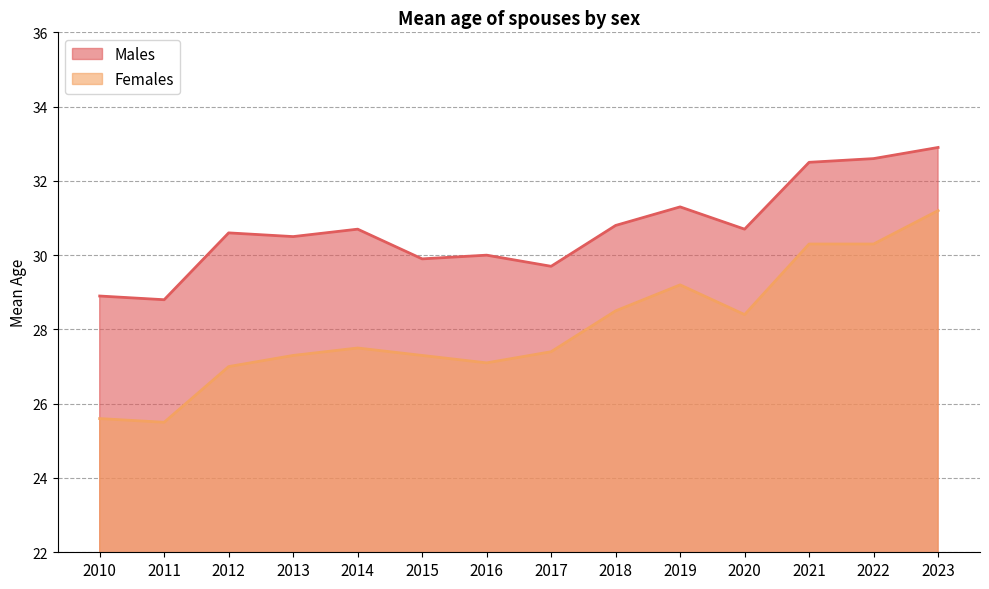

True or false: Females and Males cross at least once.

False